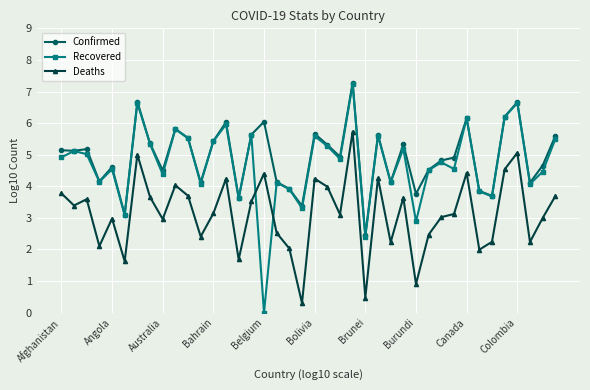

How many positive values does the Recovered series have?

39